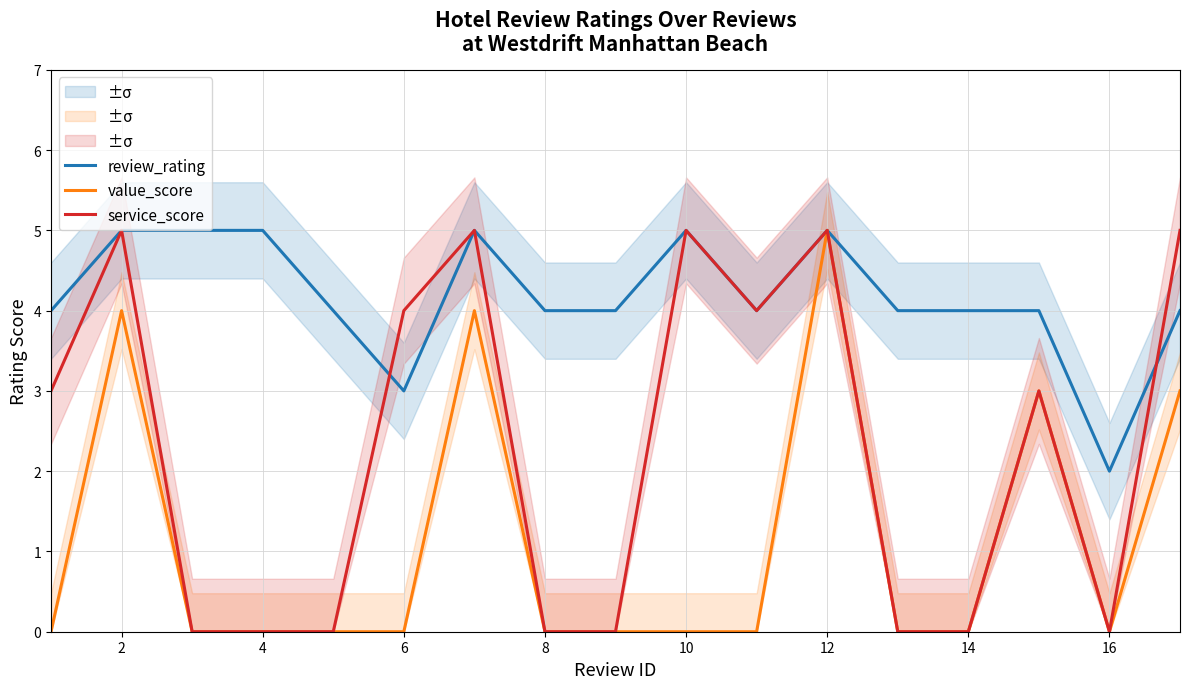

The review_rating series shows 4 at 16. True or false?

False